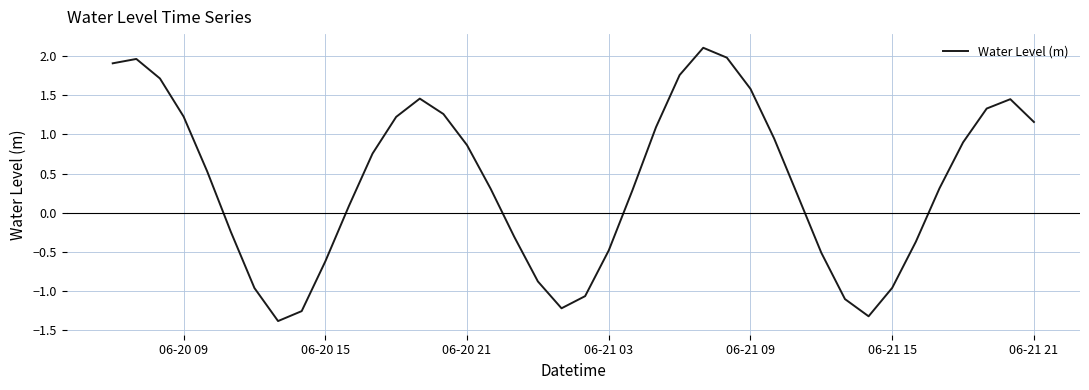

What is the maximum value shown in the chart?

2.1